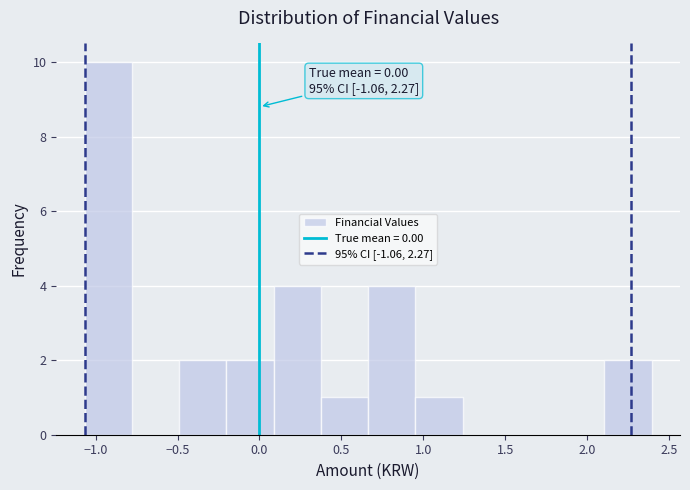

Over which range of the x-axis is the bar tallest?

-1.05 to -0.80